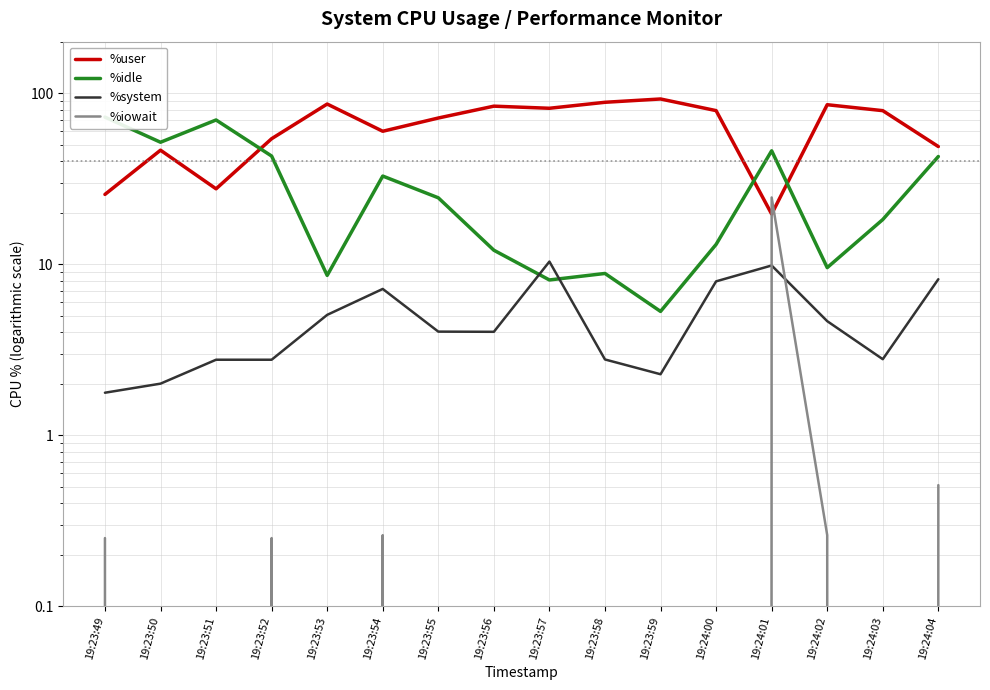

Does the chart display data point markers on the line(s)?

No